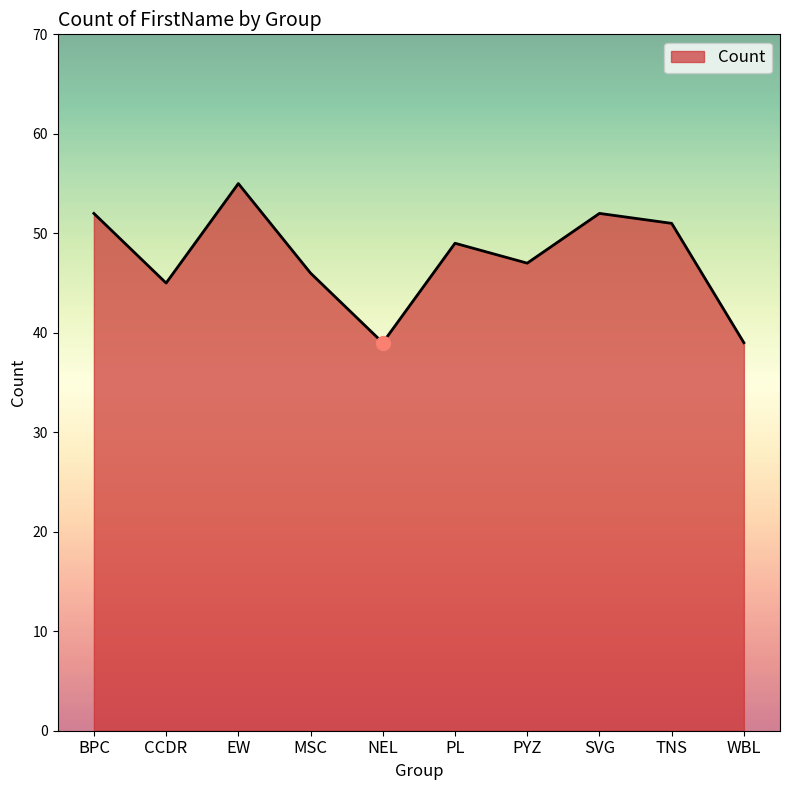

What is the change in value from MSC to SVG?

+6